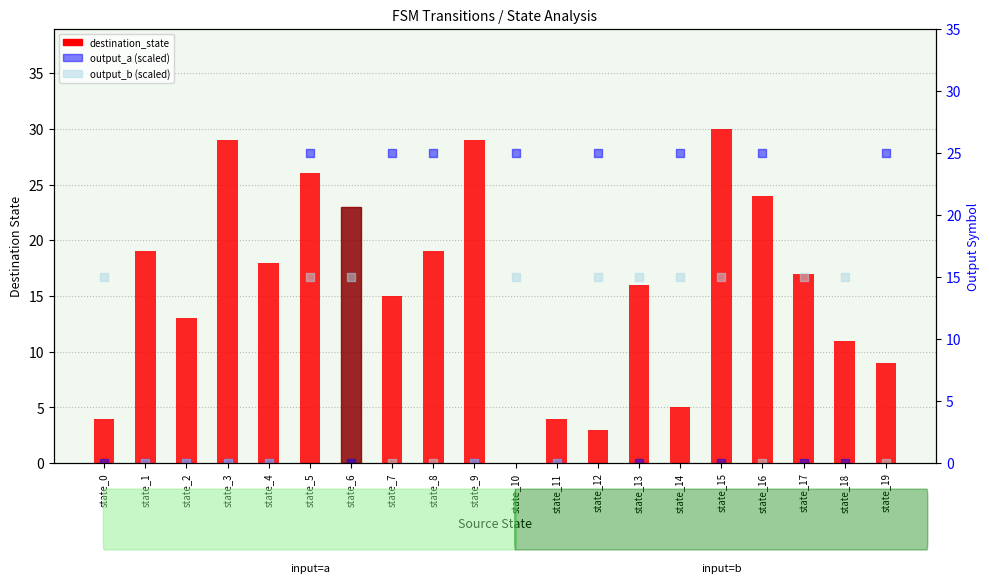

At which category is the sum across all series the highest?

state_5